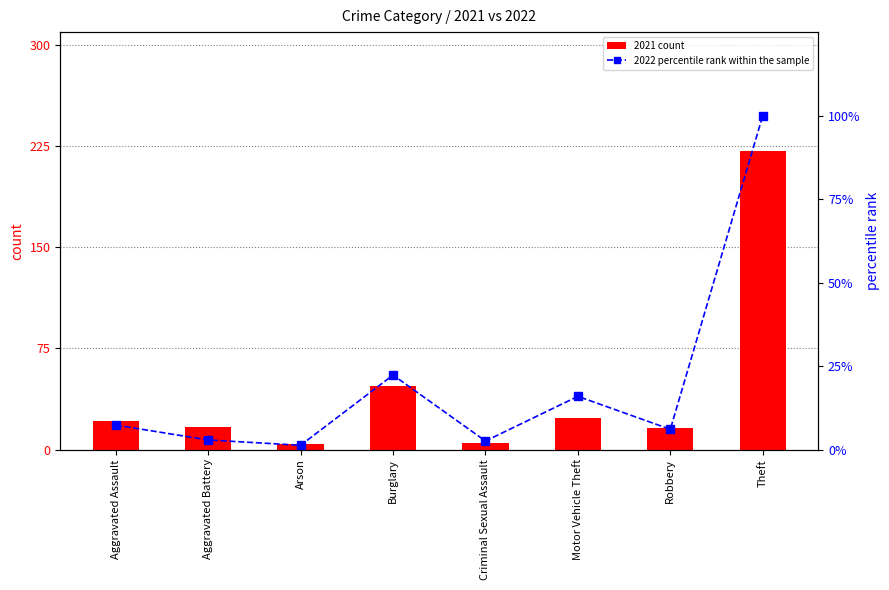

Count the number of categories in the chart.

8